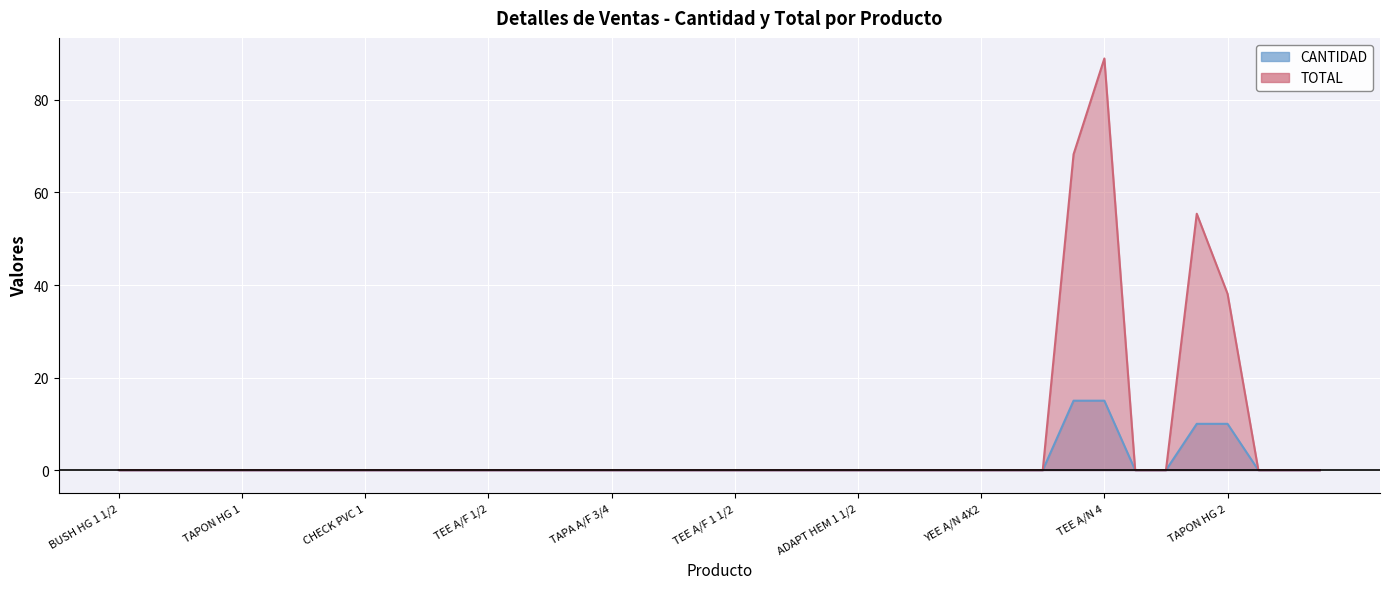

How many categories are shown in the chart?

40